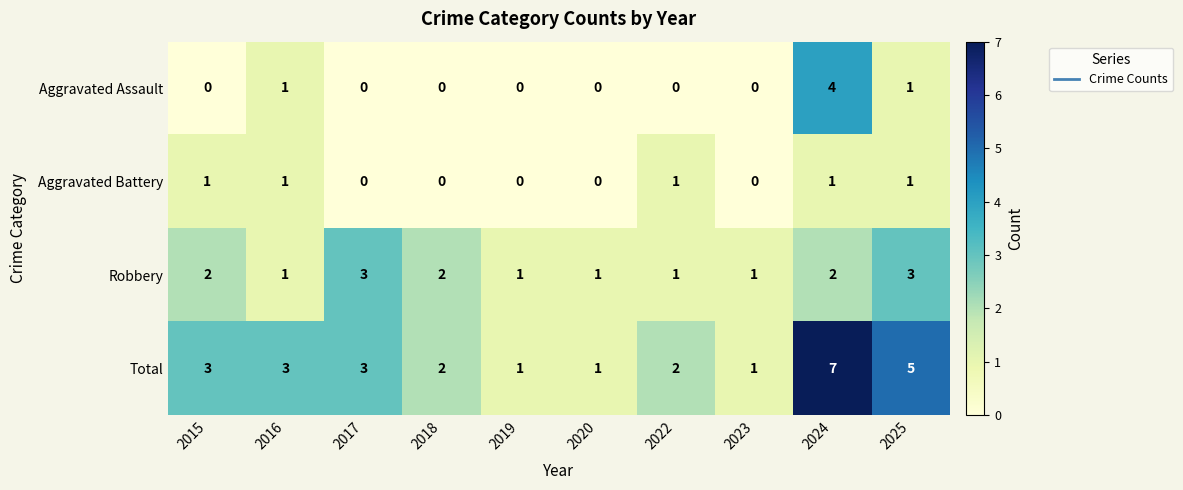

What is the difference between the maximum and second lowest values in the Aggravated Assault series?

4